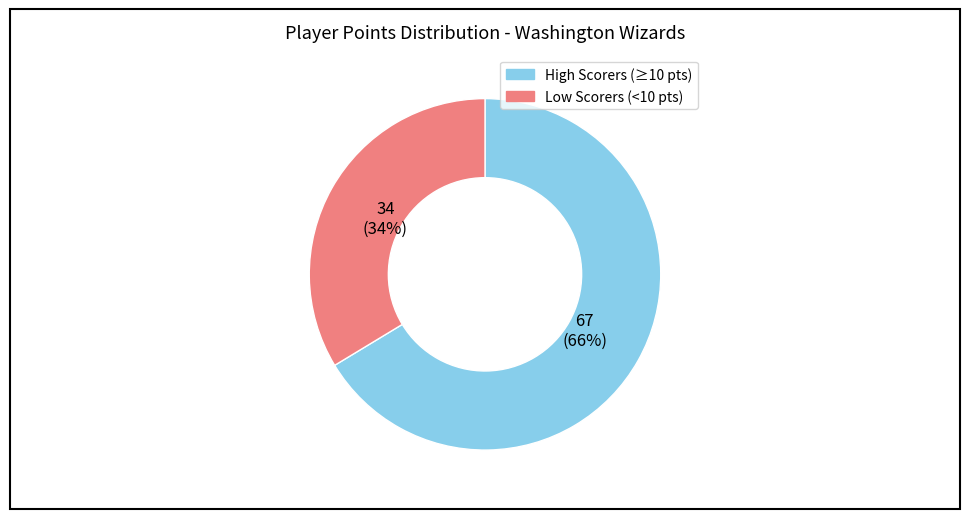

What is the smallest slice in the pie chart?

Low Scorers (<10 pts)